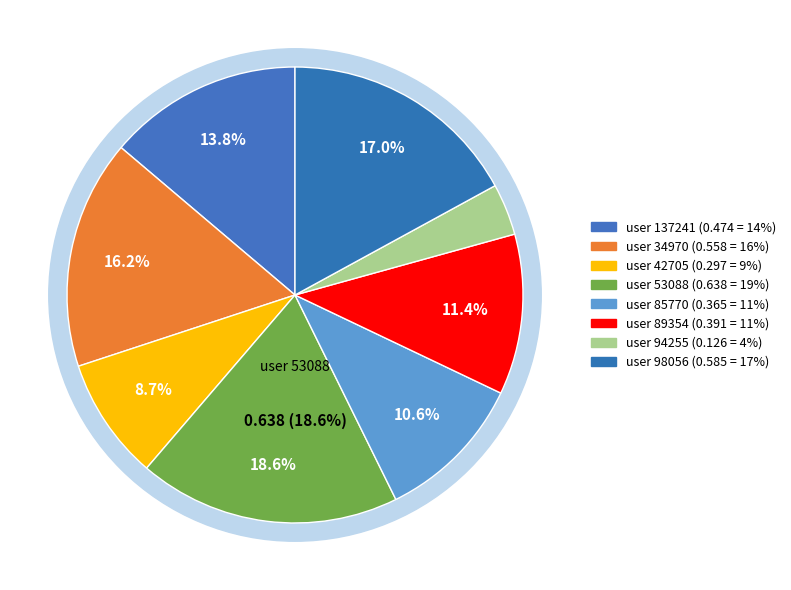

To the nearest percent, what is the combined percentage of user 53088 and user 94255?

22%